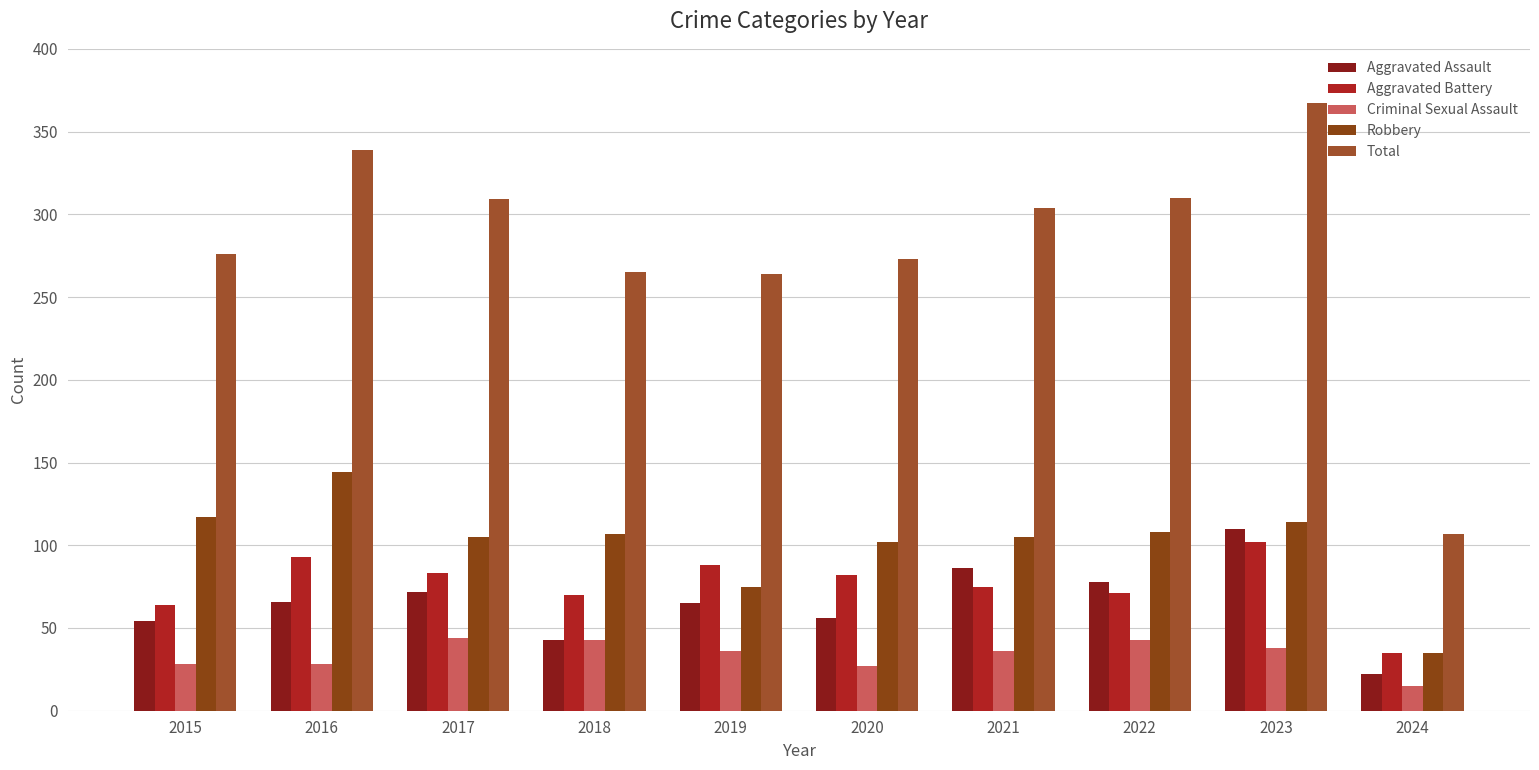

Is it true that Criminal Sexual Assault equals 43 at 2022?

True